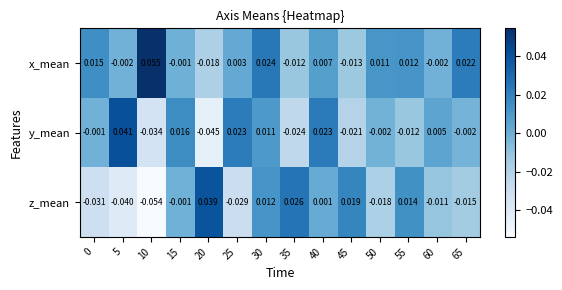

Which series has the largest total across all categories?

x_mean